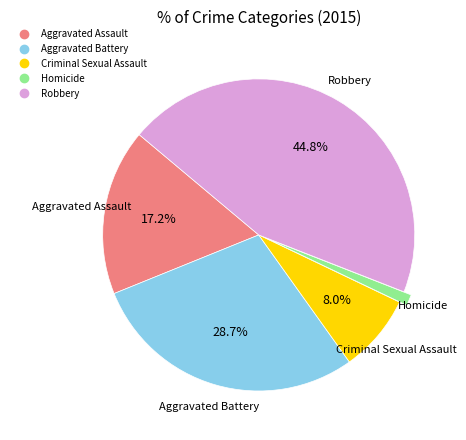

To the nearest percent, what is the combined percentage of Robbery and Homicide?

46%